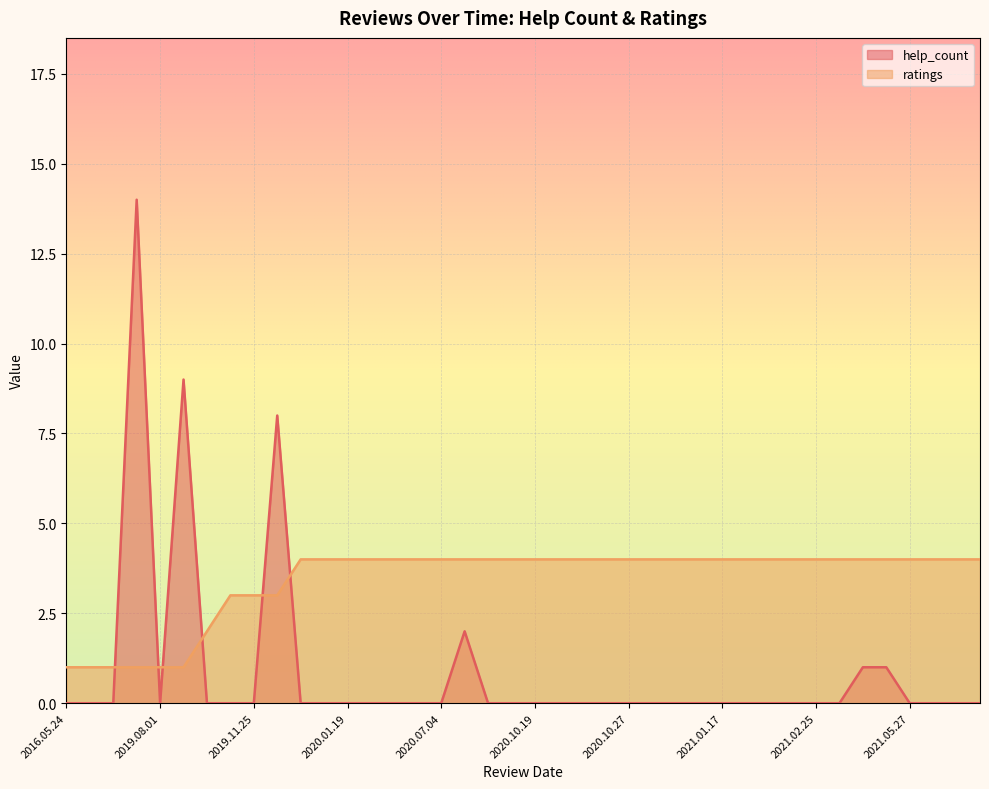

Which series has the largest range (max minus min)?

help_count